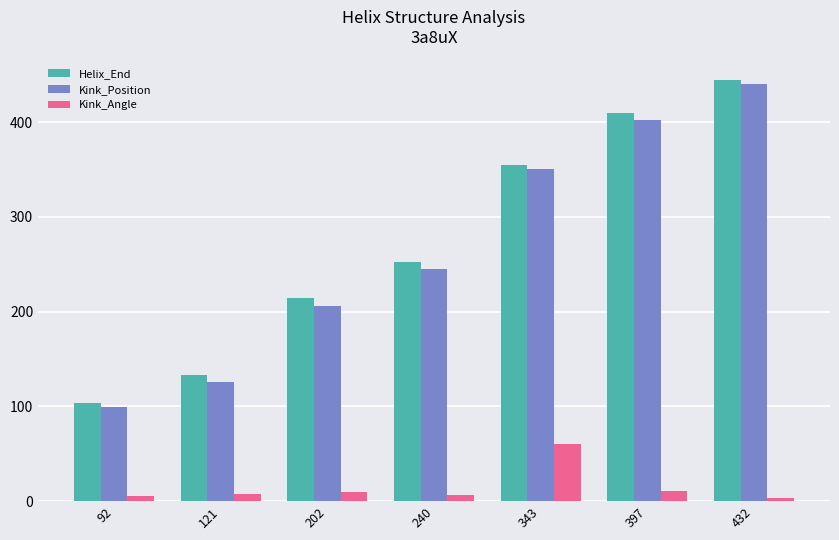

What is the spread (max minus min) of values at 202?

203.9